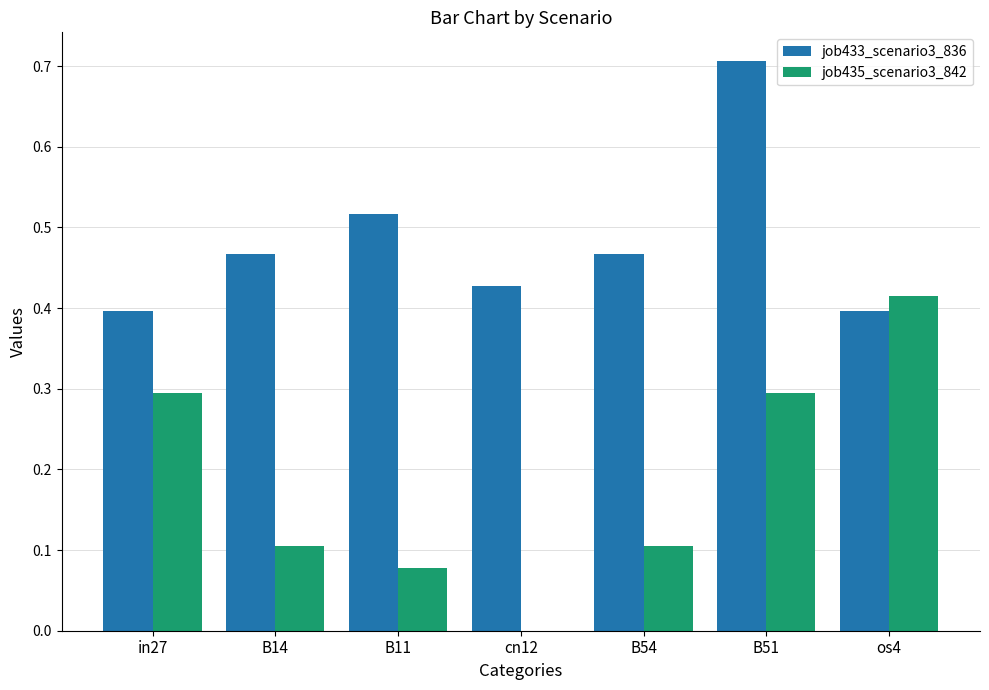

Is the value of job435_scenario3_842 at B14 greater than the value of job433_scenario3_836 at B54?

No